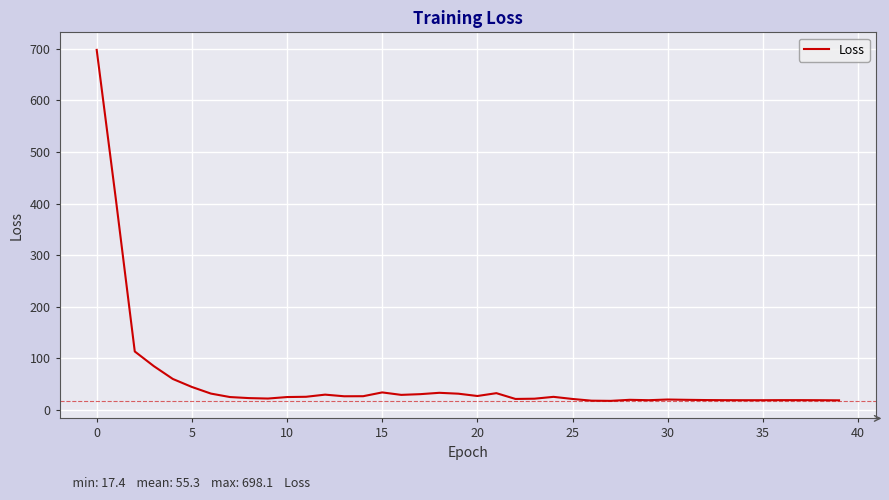

What is the difference between the maximum and minimum values?

680.7